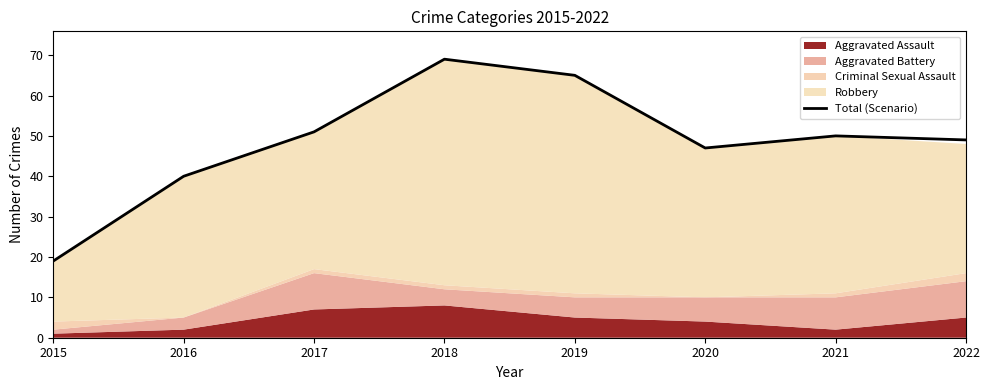

What is the approximate value at 2018?

69